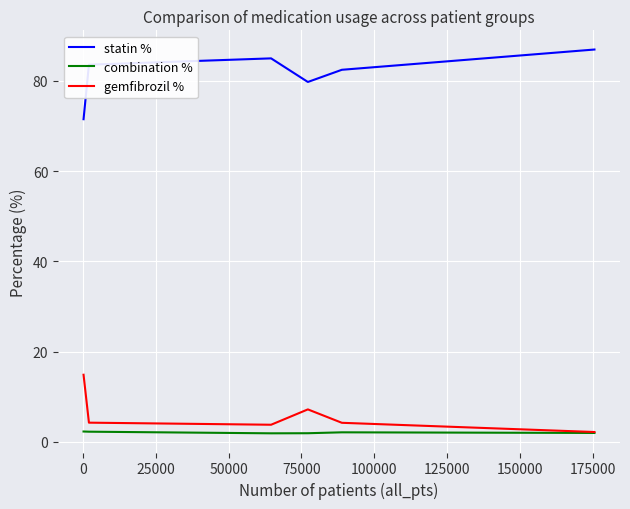

True or false: statin % and combination % cross at least once.

False